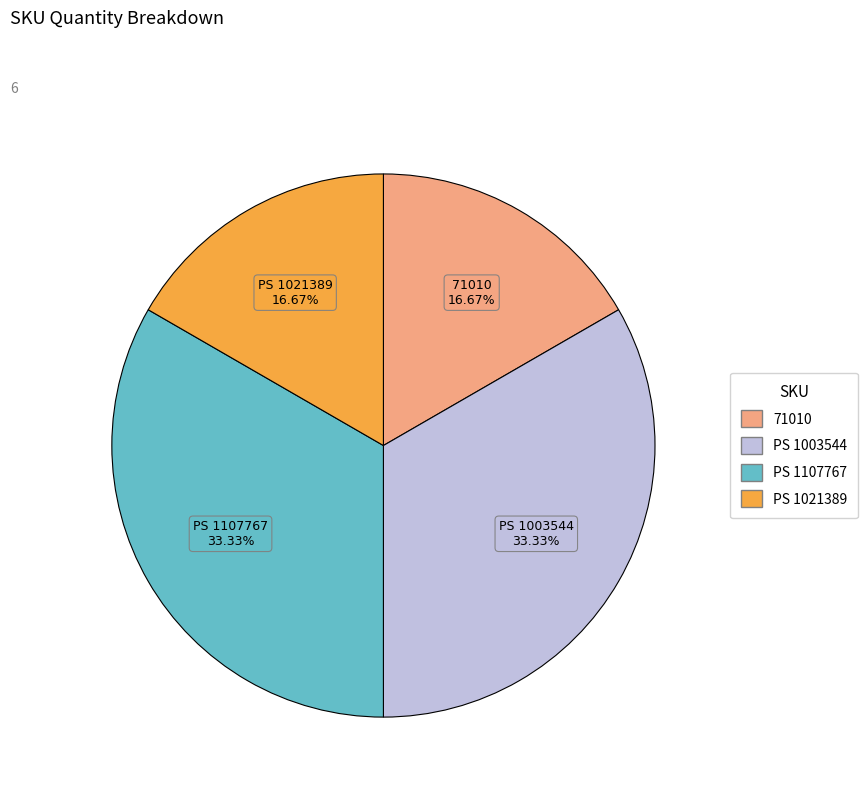

Does PS 1003544 account for over 50% of the chart?

No